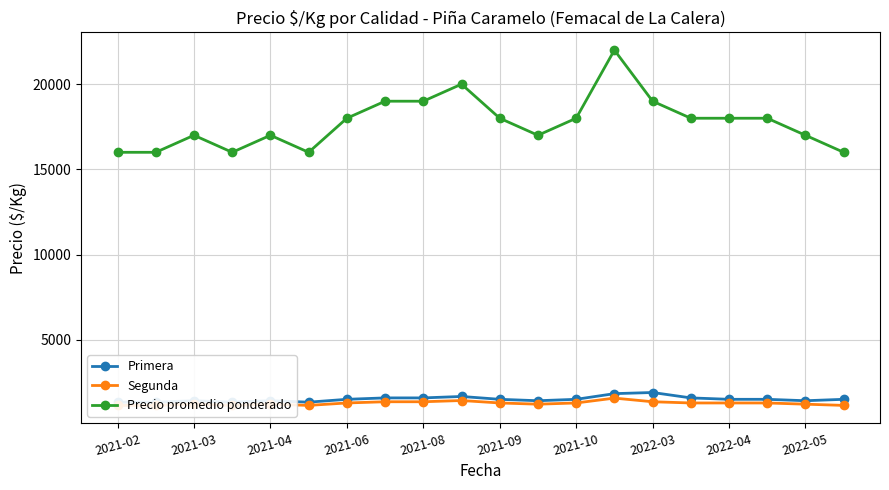

True or false: Primera has more than 0 points higher than both neighbors.

True